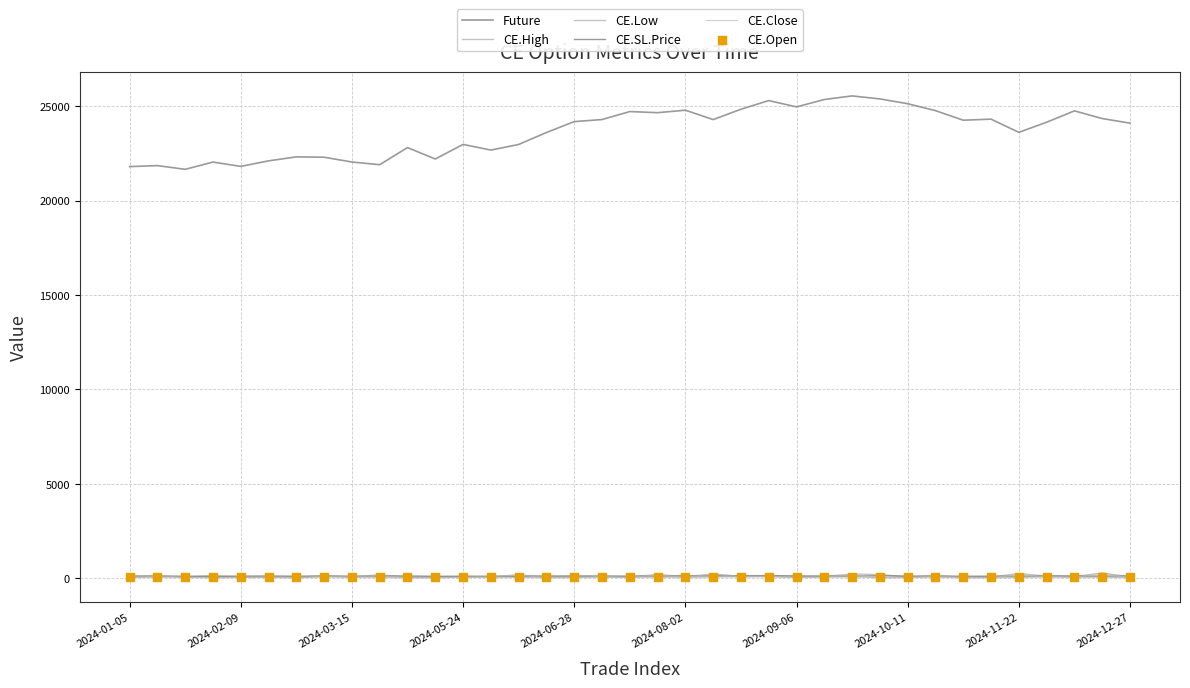

Which series contains the highest Y value?

Future